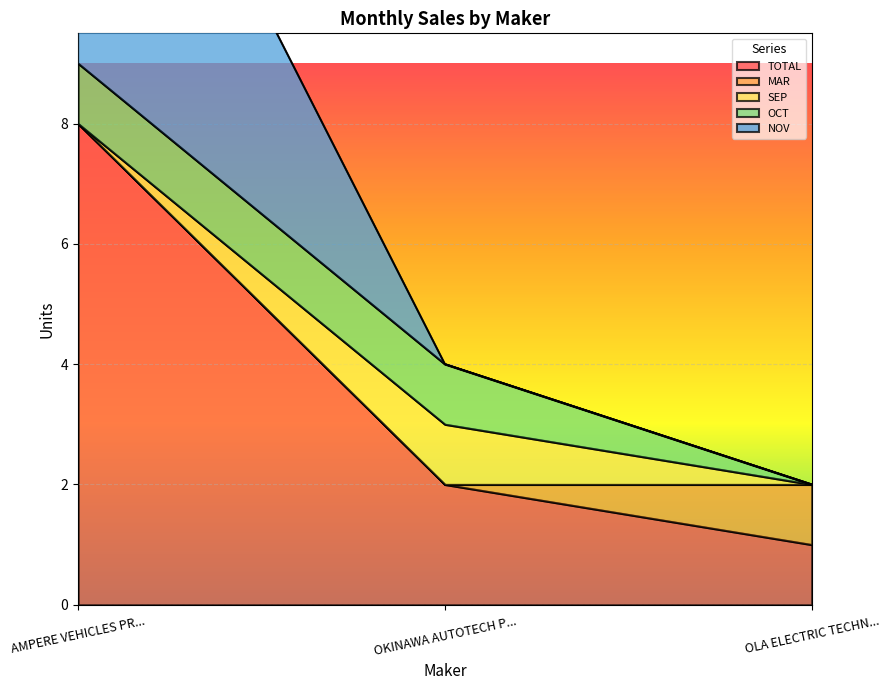

At how many categories does at least one series exceed 6?

1